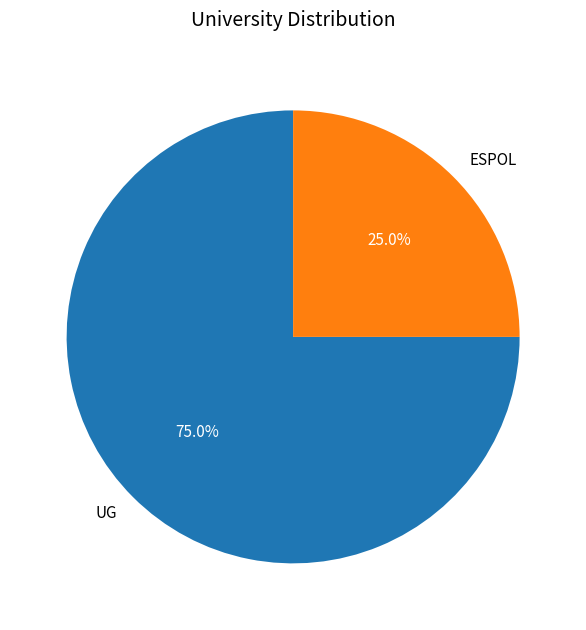

What is the ratio of the value at UG to the value at ESPOL?

3.0